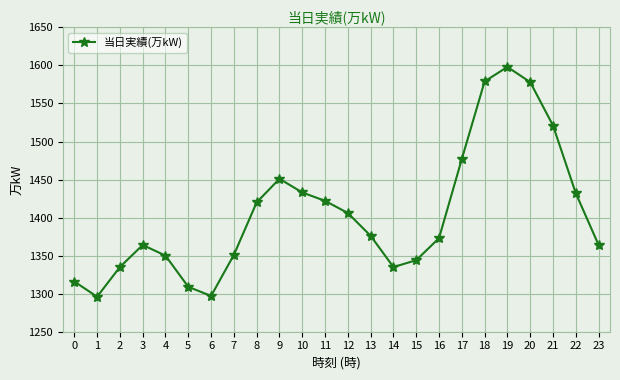

The chart shows a value of 560 at 8. True or false?

False